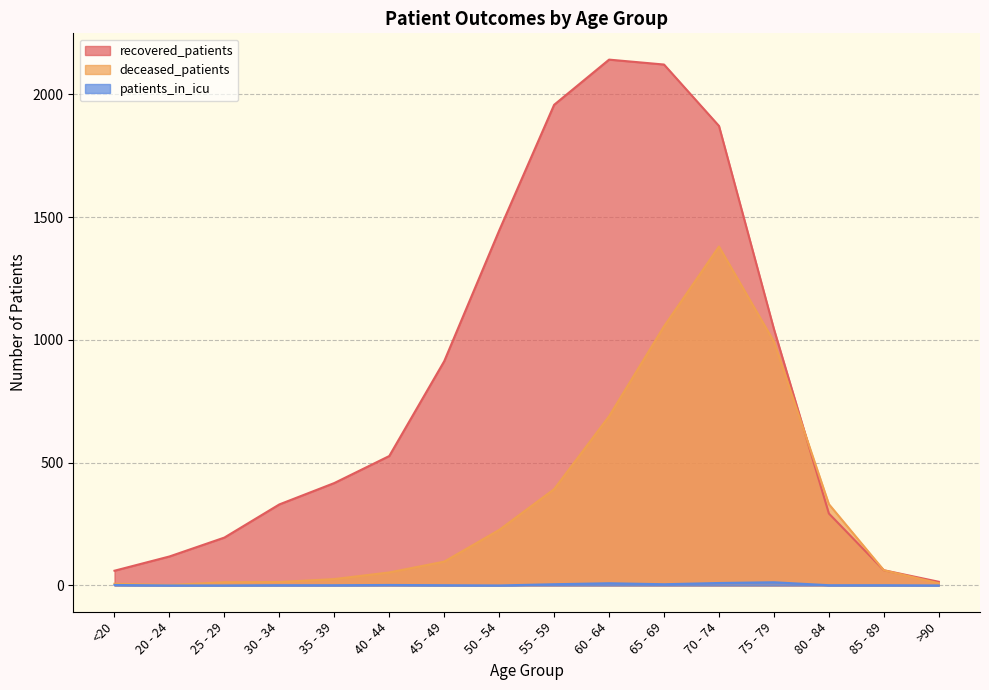

True or false: deceased_patients has more than 2 points higher than both neighbors.

False